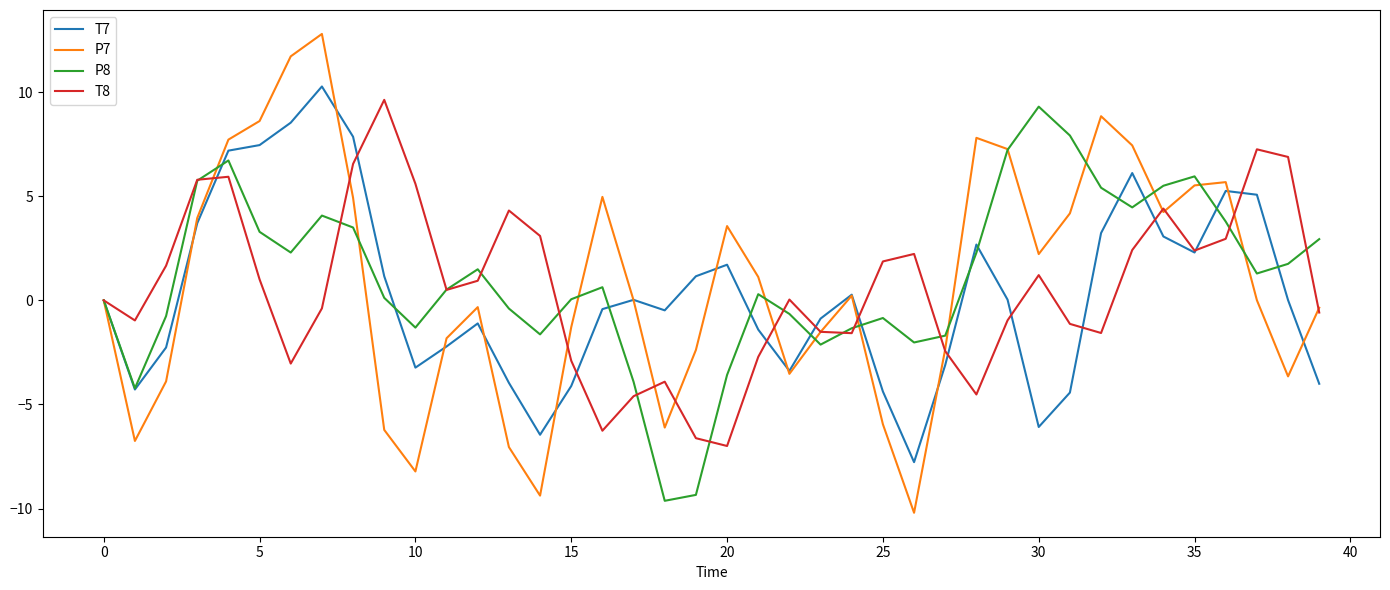

Which series has the largest range (max minus min)?

P7